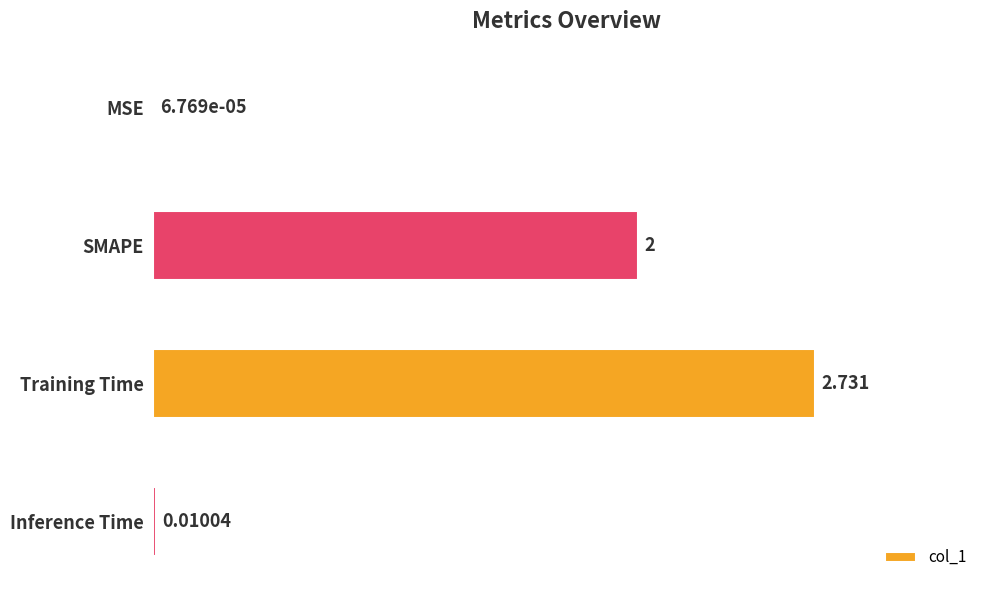

Between Inference Time and SMAPE, which is larger?

SMAPE